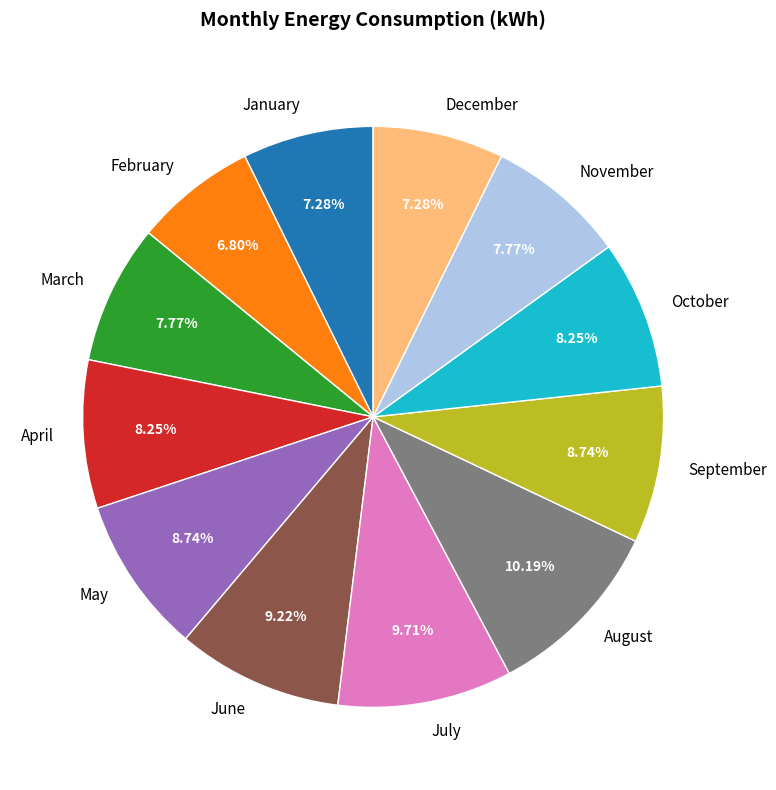

To the nearest percent, what portion does December represent?

7%